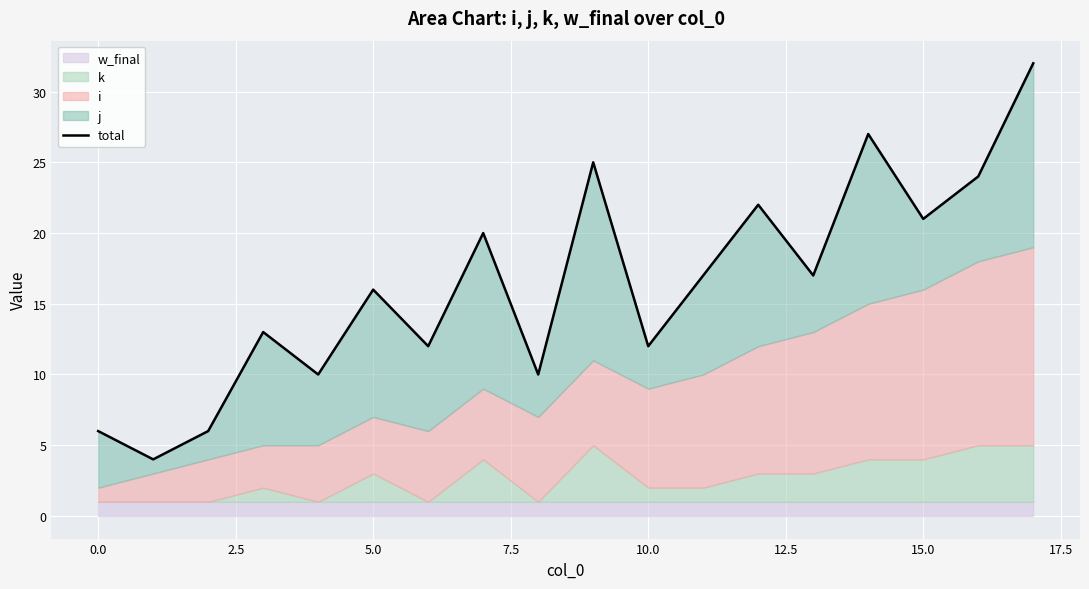

Is it true that the value at 0.0 is 7?

False